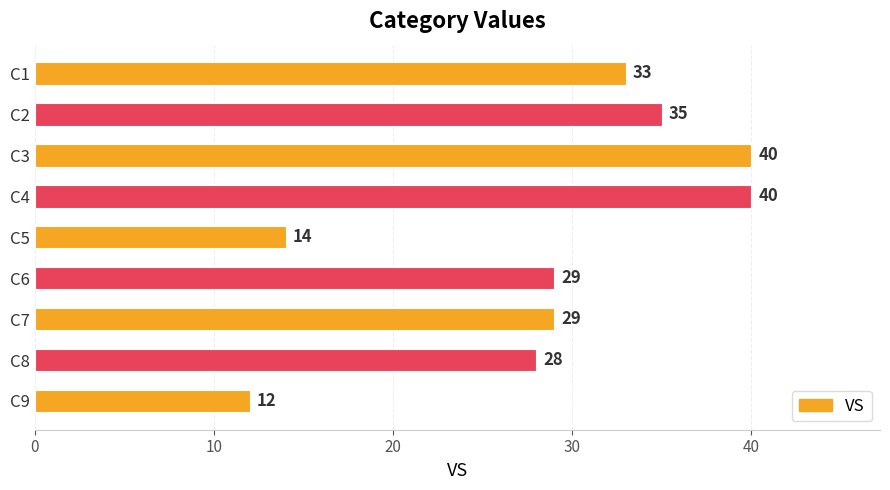

The chart shows a value of 29 at C7. True or false?

True